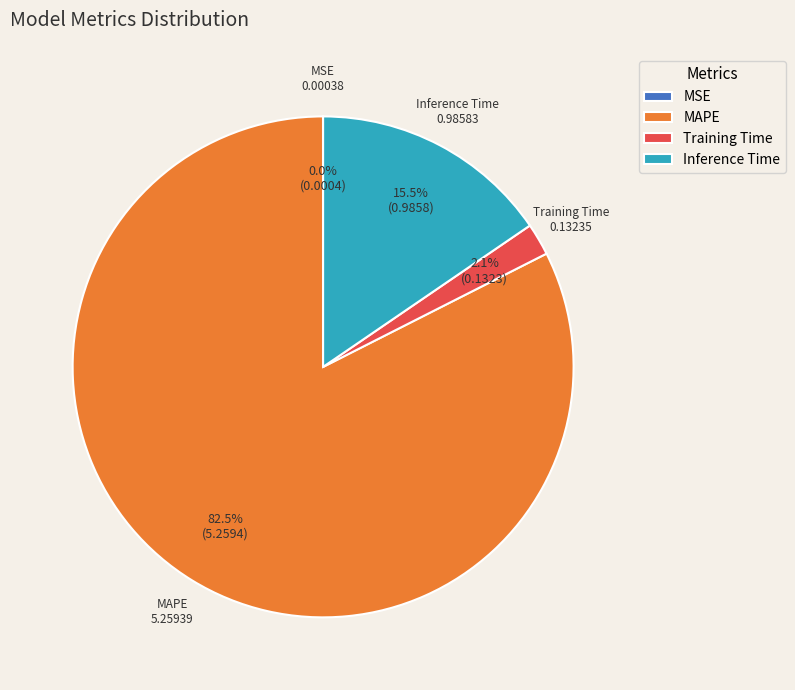

What is the majority slice?

MAPE